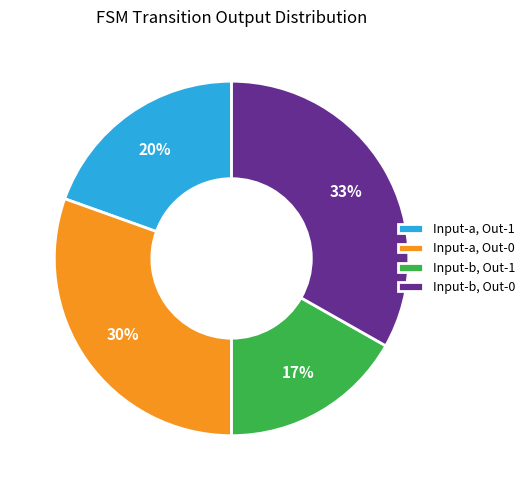

The Input-b, Out-0 slice represents 41% of the pie. True or false?

False